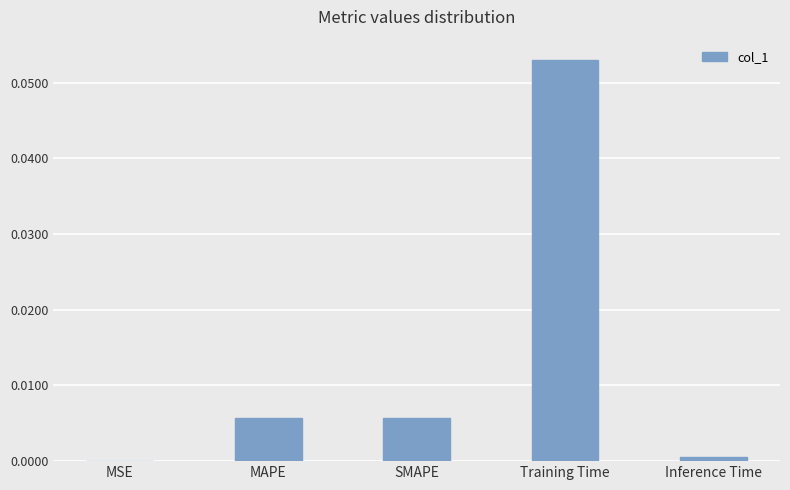

The chart shows a value of 0.0 at MAPE. True or false?

True